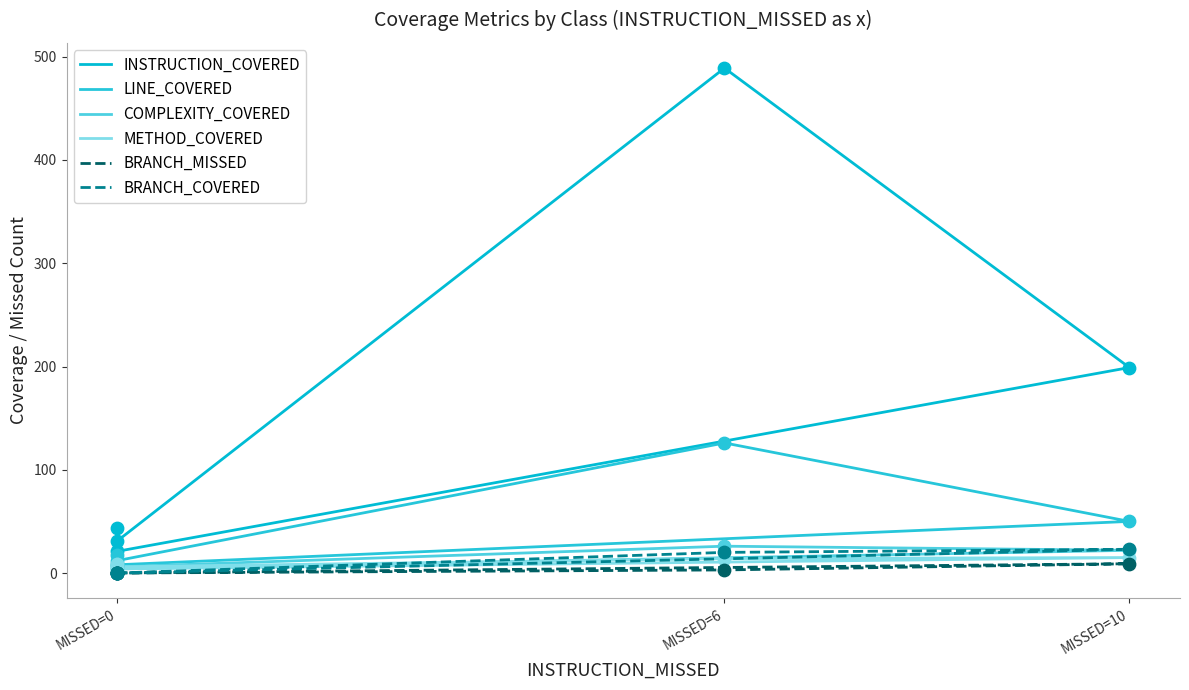

What is the total value across all series at MISSED=10?

318